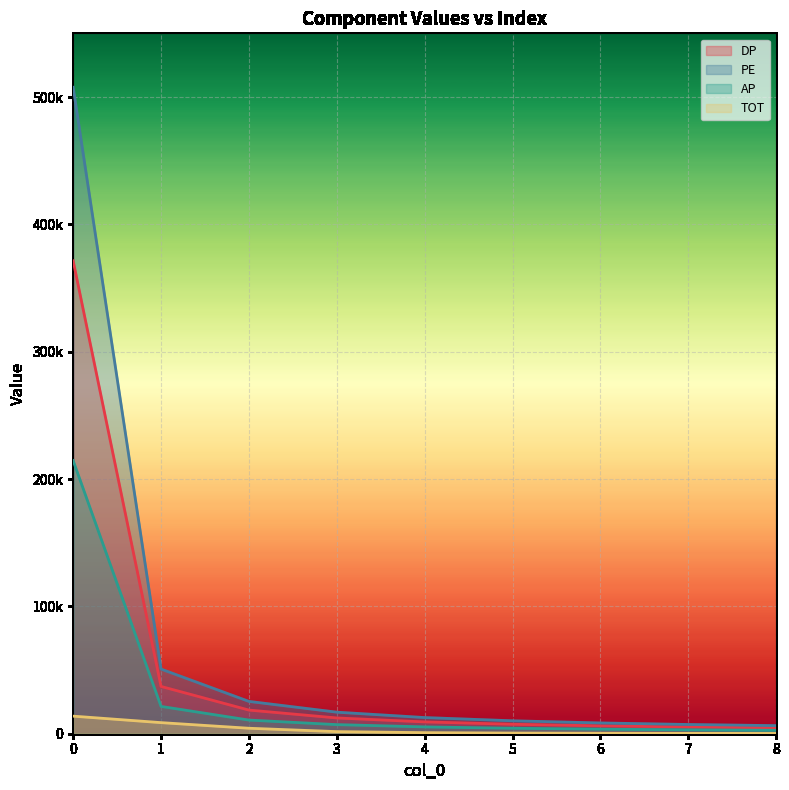

Is the value of AP at 7 greater than the value of TOT at 5?

Yes